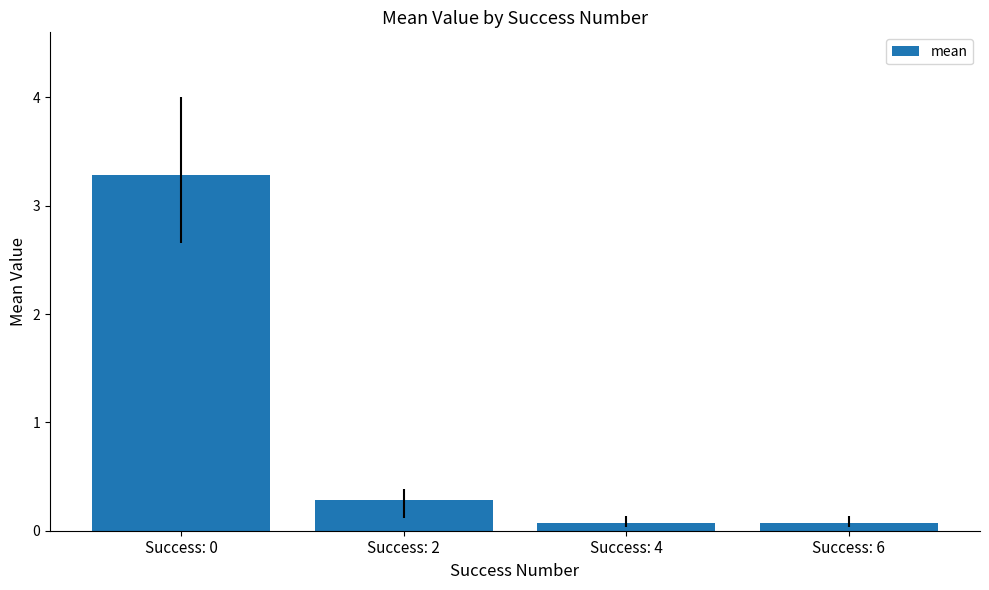

What is the difference between the maximum and minimum values?

3.2